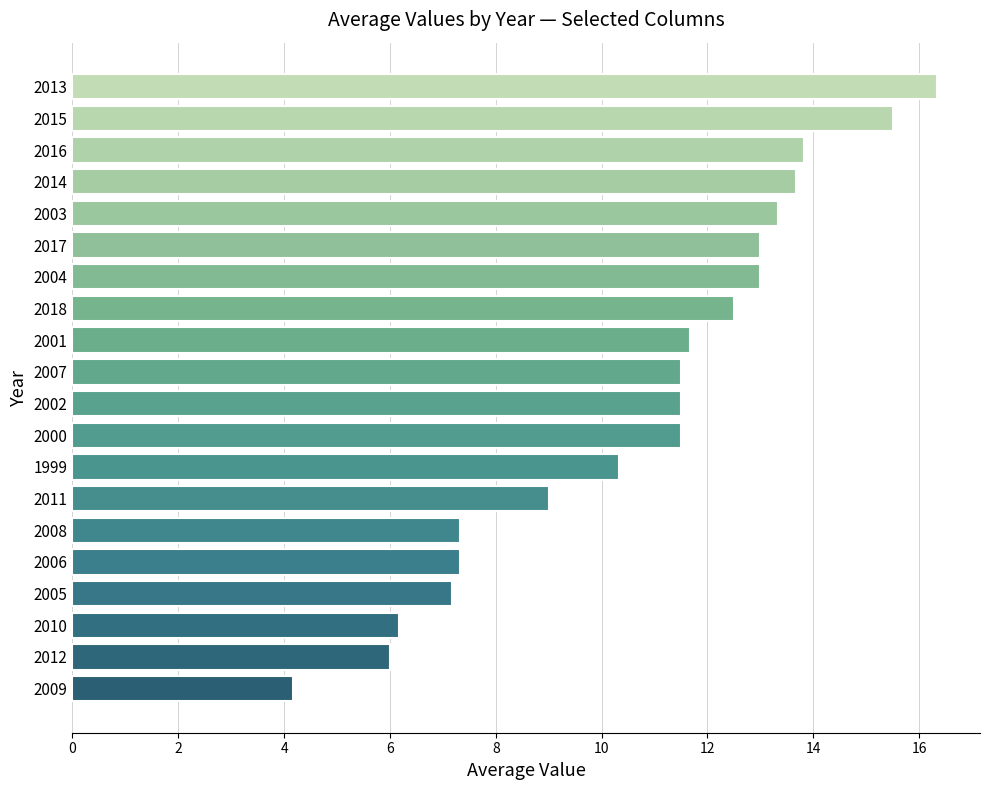

What is the difference between the values at 2003 and 2015?

2.2